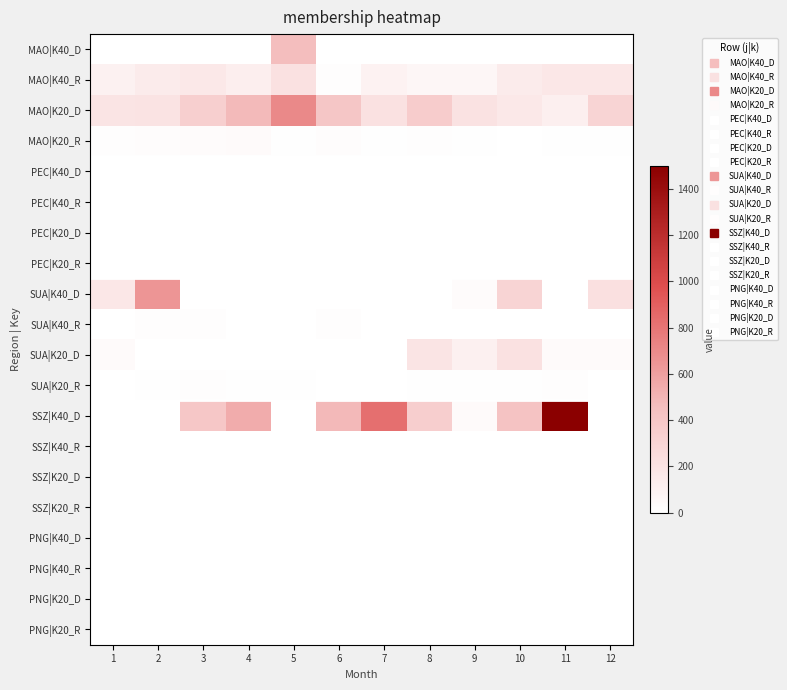

Which series has the largest total across all categories?

SSZ|K40_D